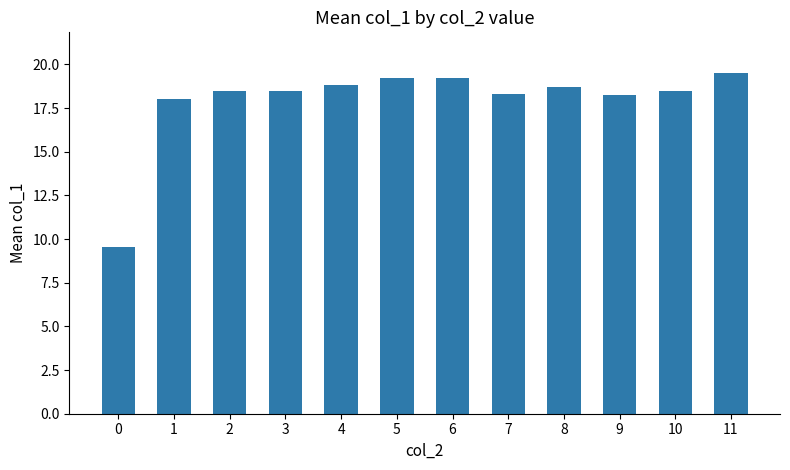

What is the change in value from 2 to 8?

+0.2